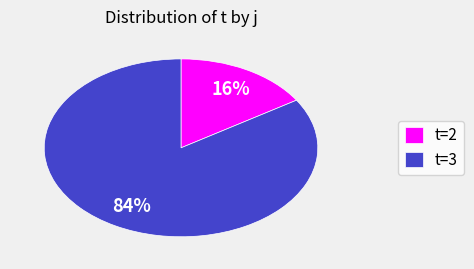

Which slice is the largest?

t=3